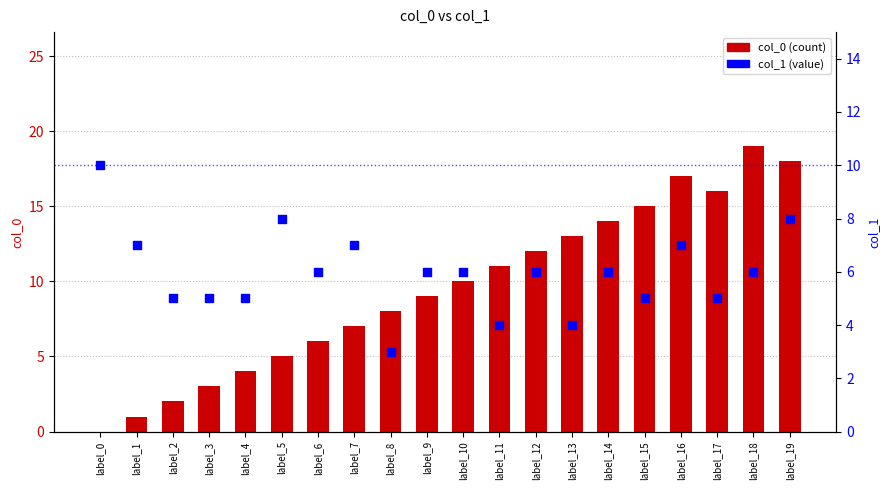

Is the value of col_0 at label_7 greater than the value of col_1 at label_9?

Yes